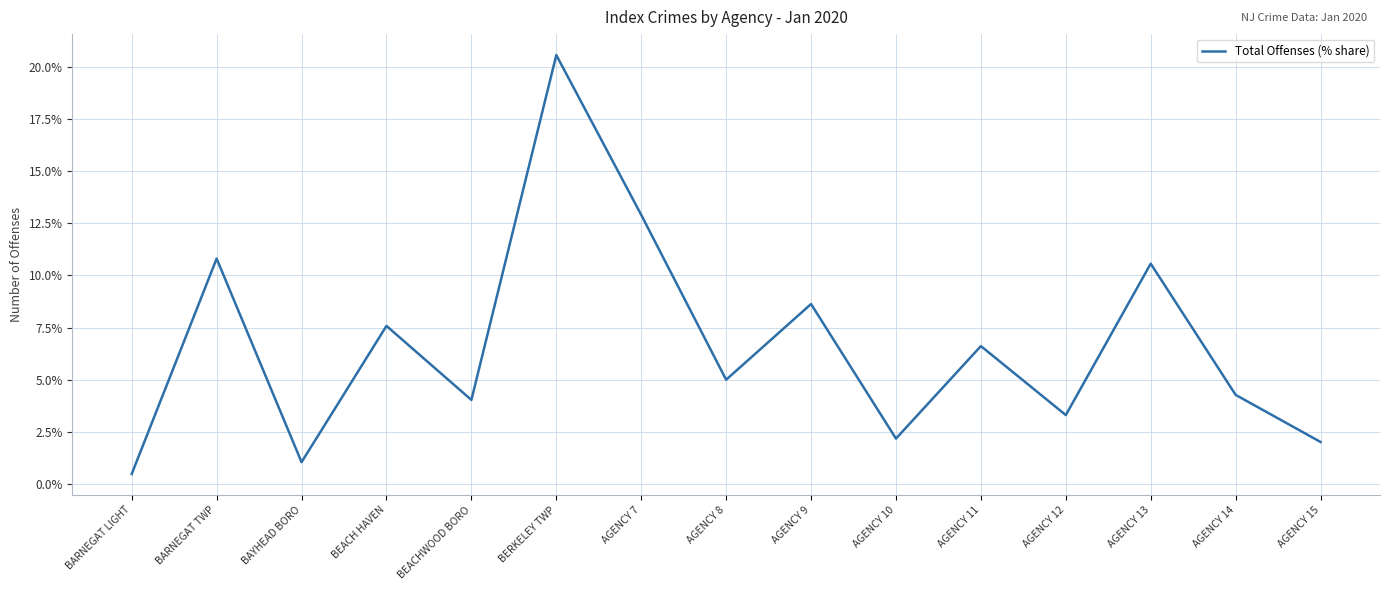

The chart shows a value of 16.1 at AGENCY 13. True or false?

False